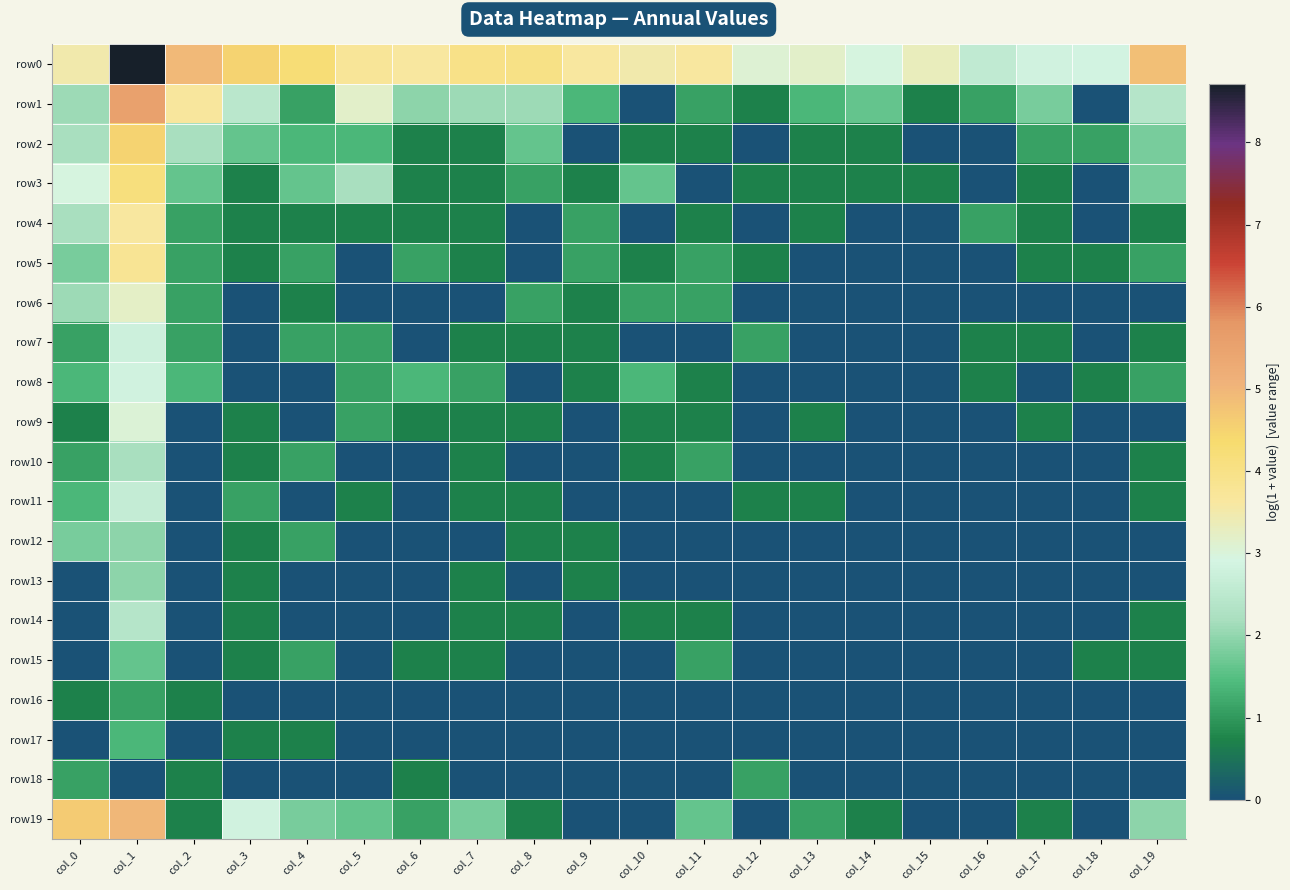

Between col_19 and col_12, which is larger?

col_19